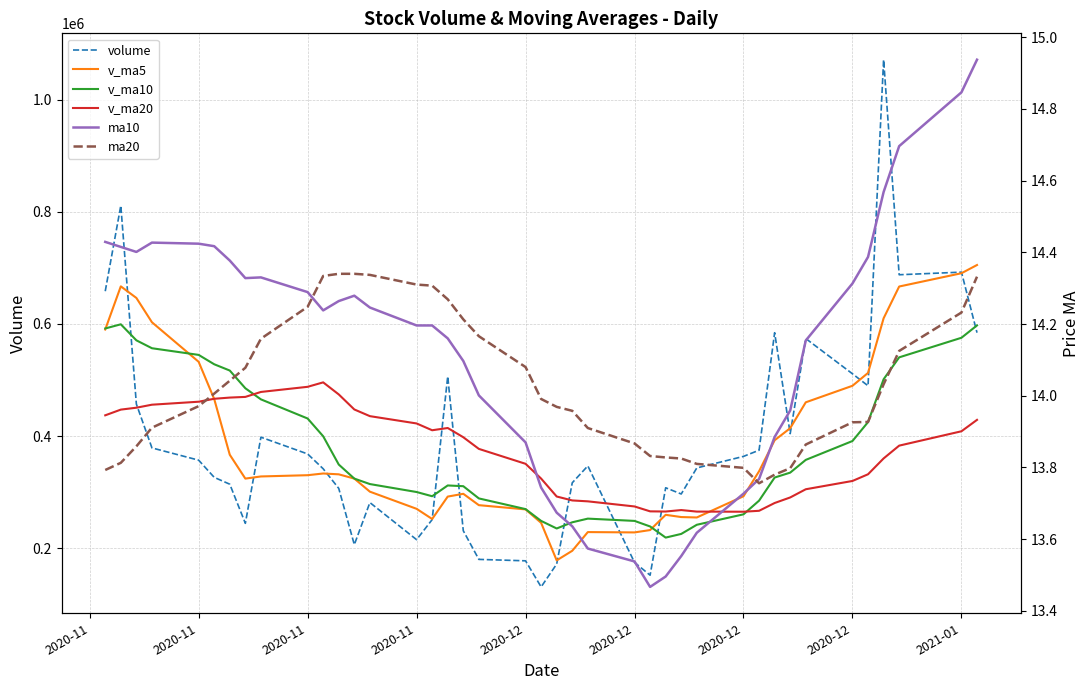

What is the highest value of the v_ma20 series?

495888.6